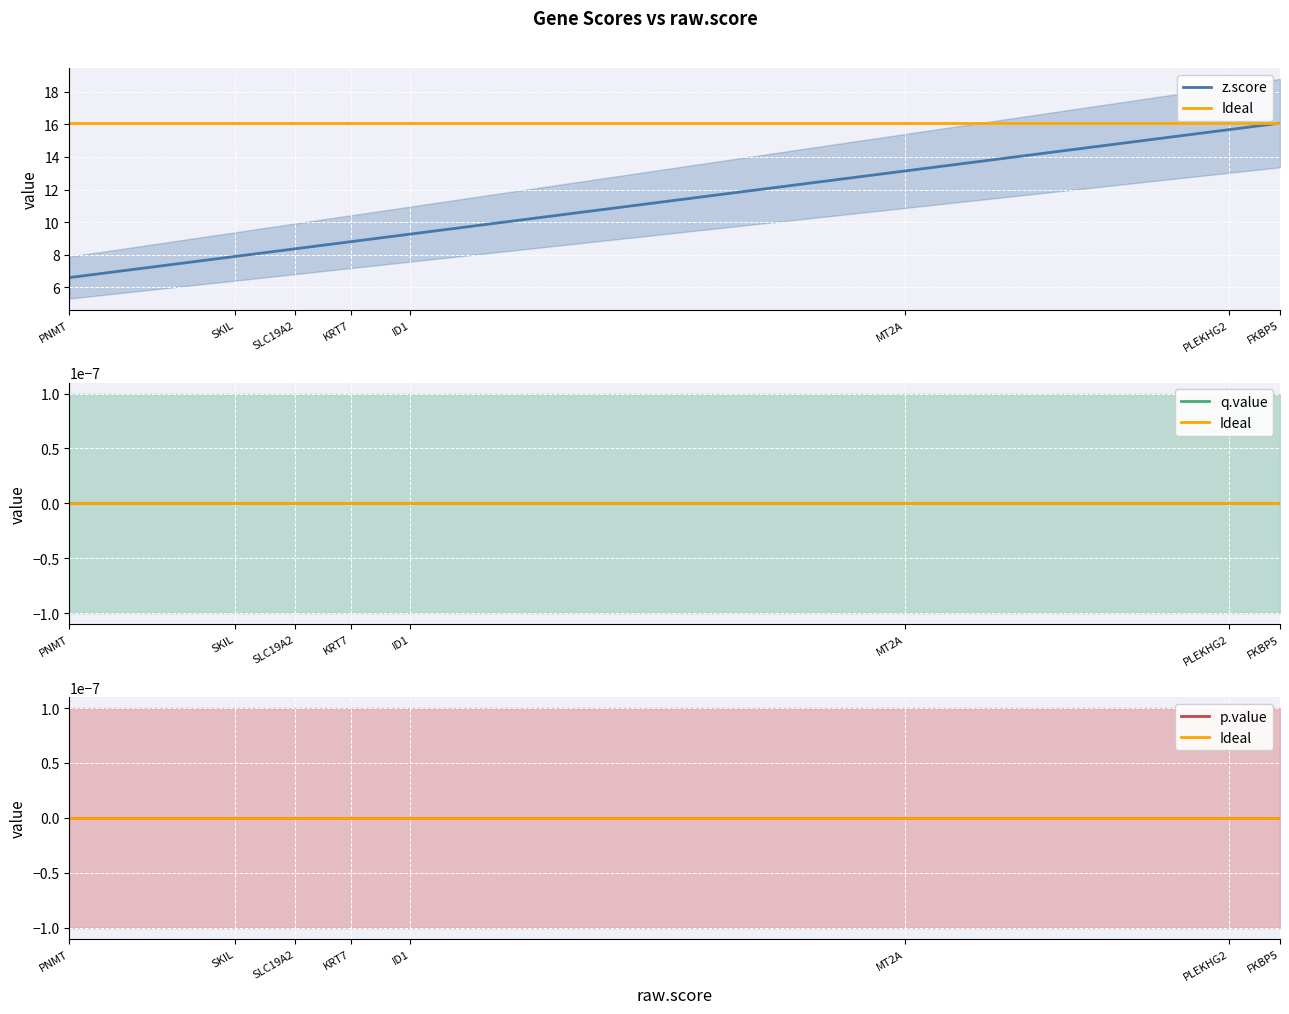

What is the maximum value shown in the chart?

16.1